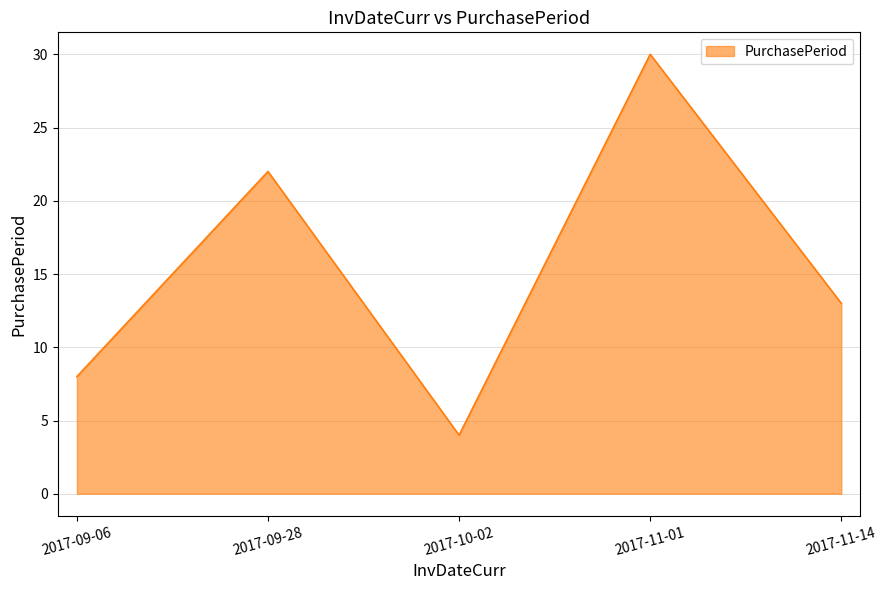

Reading left to right, what are all the values shown in this chart?

8	22	4	30	13